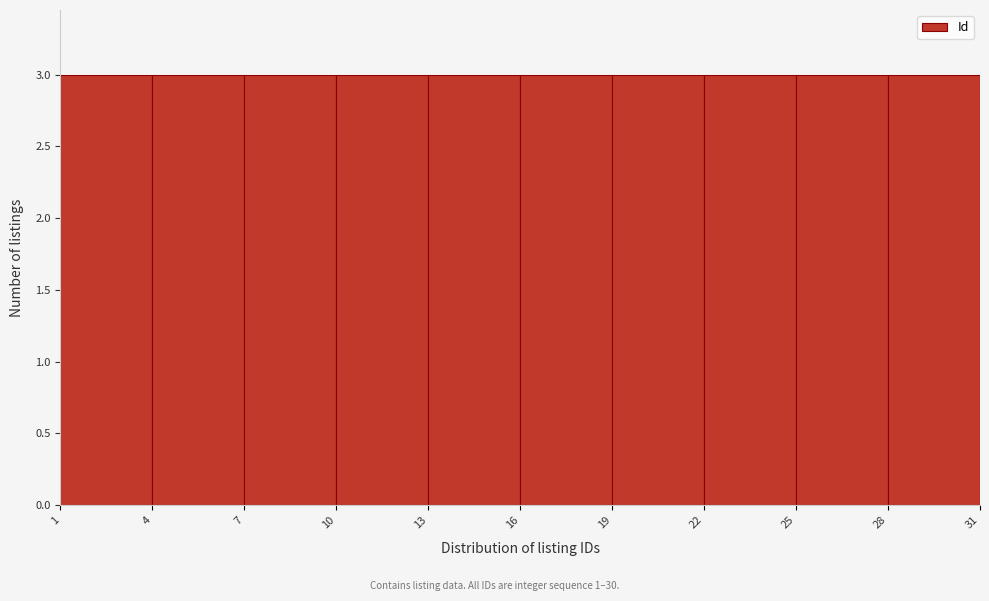

Reading left to right, transcribe this chart: for each bar, give the range it covers on the x-axis and its height. The values are not printed on the chart, so give them approximately, as read against the axis.

1 to 4: 3
4 to 7: 3
7 to 10: 3
10 to 13: 3
13 to 16: 3
16 to 19: 3
19 to 22: 3
22 to 25: 3
25 to 28: 3
28 to 31: 3